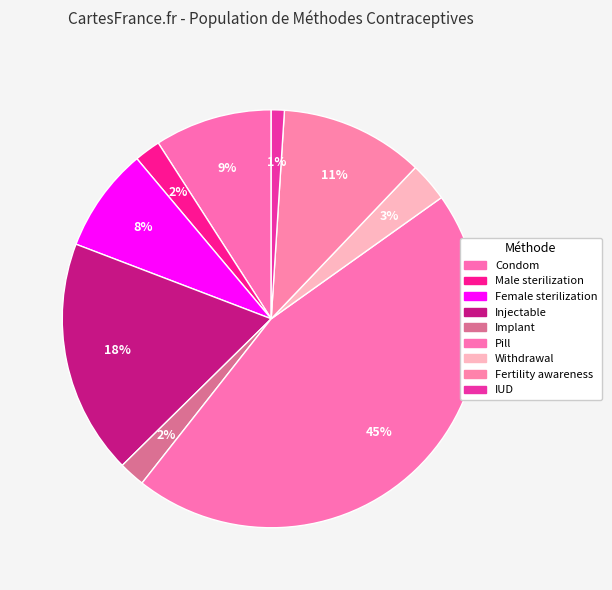

To the nearest percent, what percentage of the pie is Condom?

9%